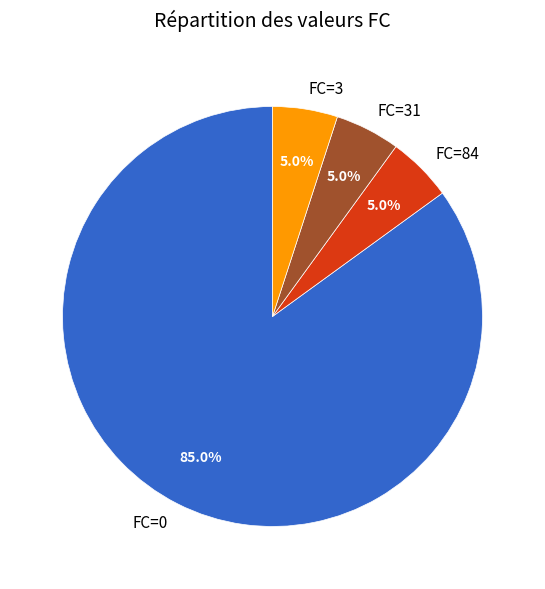

What is the largest slice in the pie chart?

FC=0